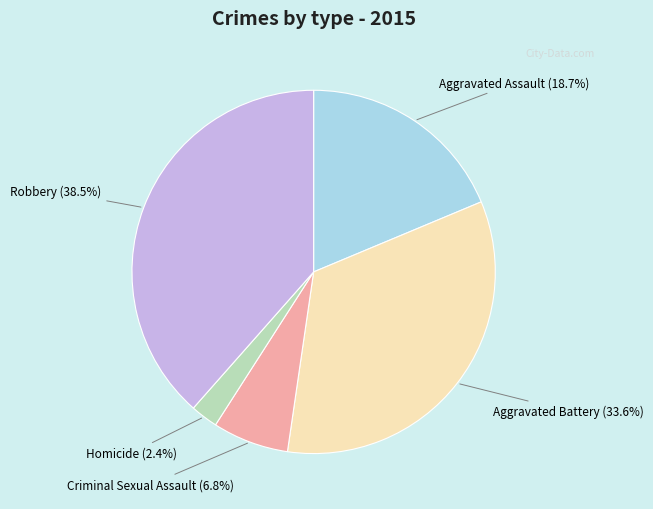

Is there any slice that represents more than half of the pie?

No